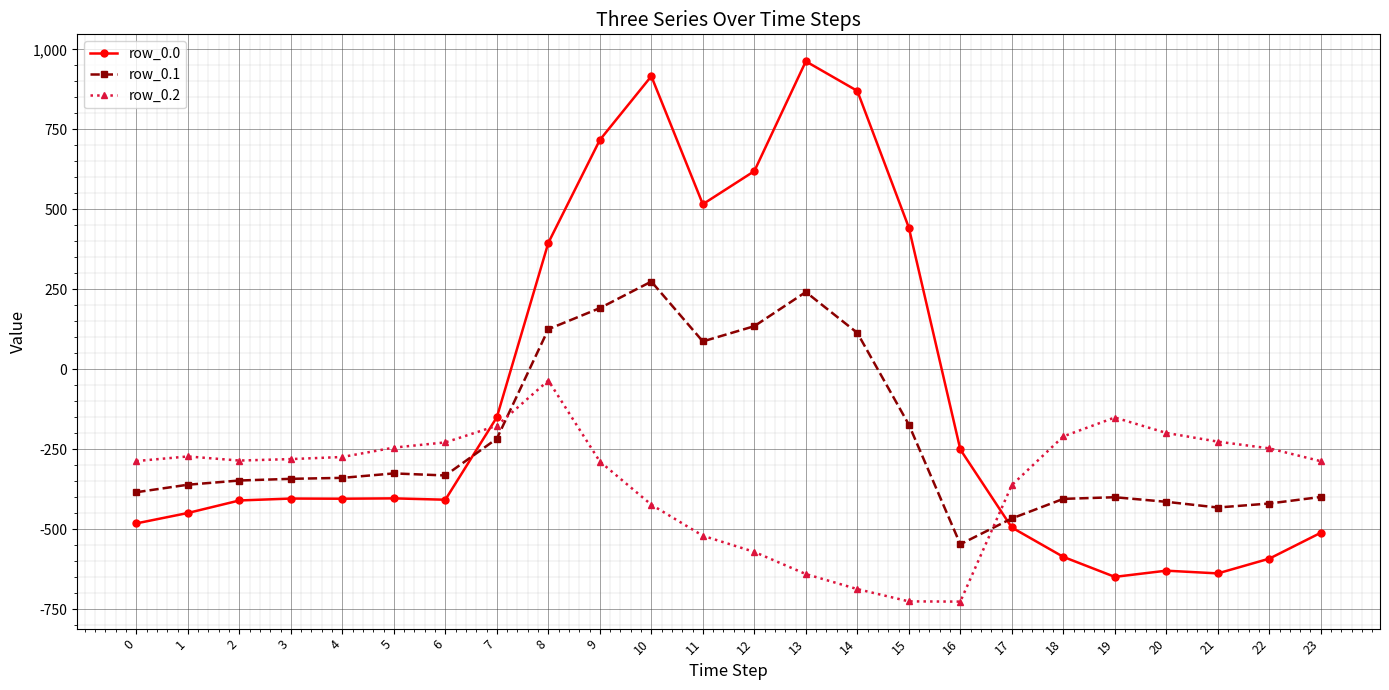

Between which two adjacent categories do row_0.2 and row_0.0 first intersect?

6 and 7